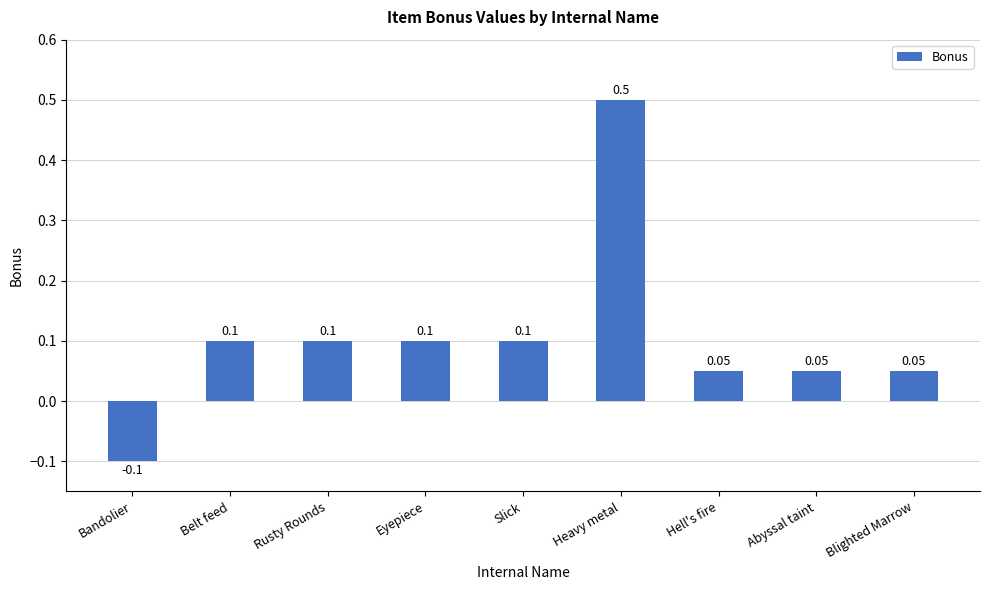

What is the difference between the values at Belt feed and Heavy metal?

0.4